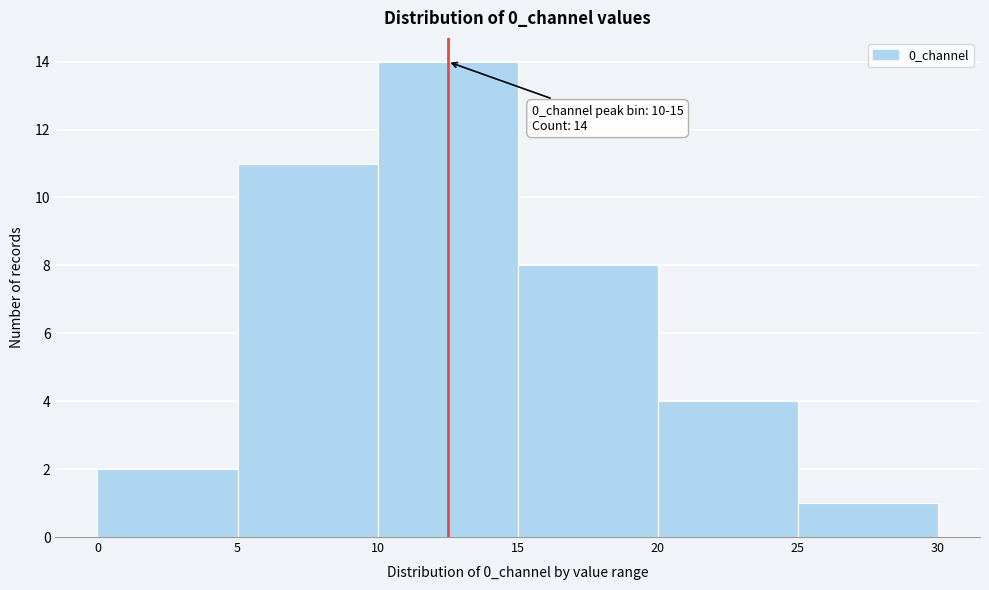

Which range on the x-axis has the tallest bar?

10 to 15